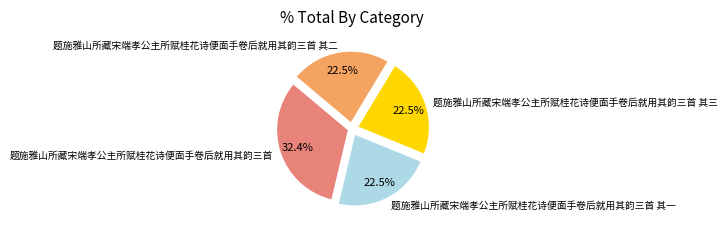

To the nearest percent, what is the difference between the 题施雅山所藏宋端孝公主所赋桂花诗便面手卷后就用其韵三首 其二 and 题施雅山所藏宋端孝公主所赋桂花诗便面手卷后就用其韵三首 slice percentages?

10%